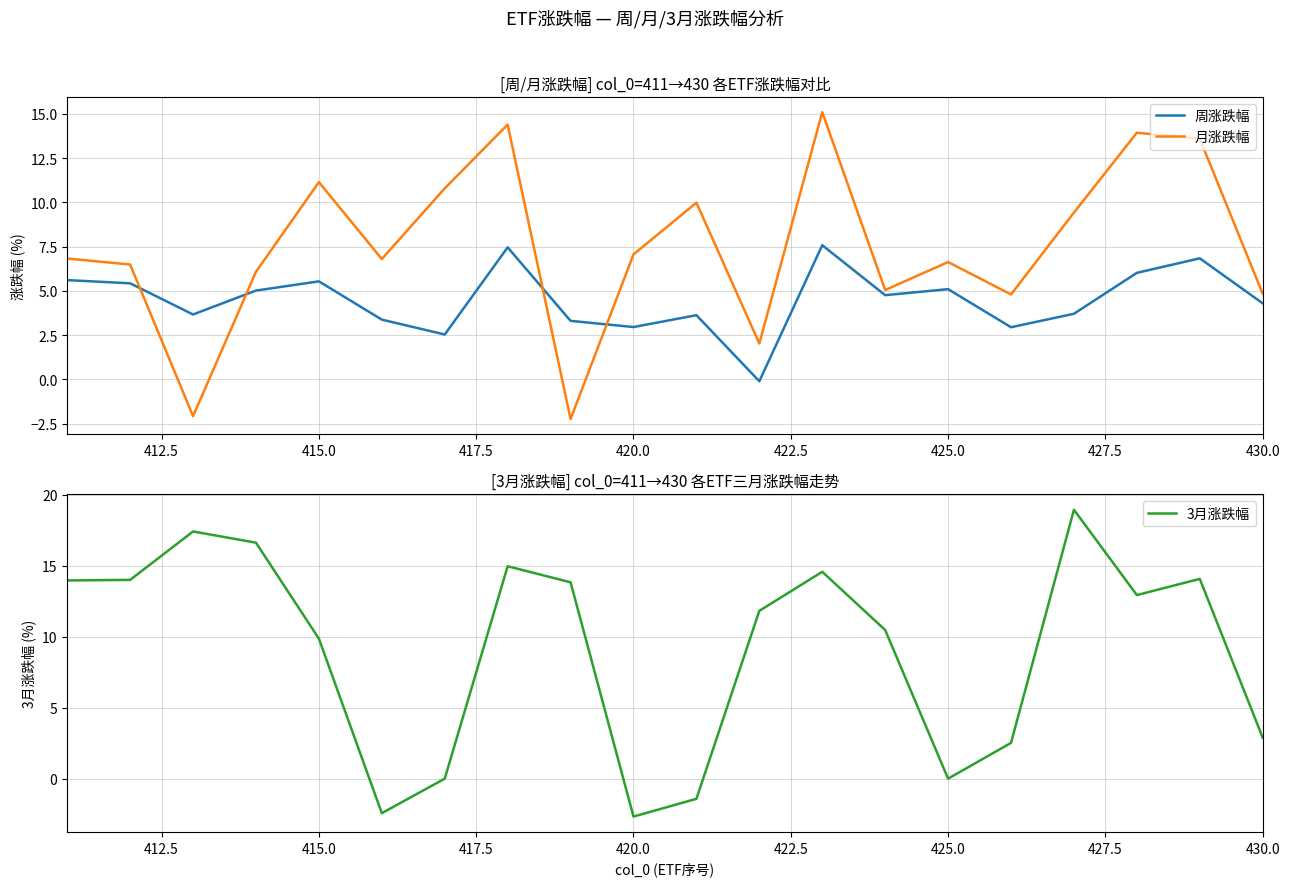

After their last crossing, which series has the higher values: 周涨跌幅 or 月涨跌幅?

月涨跌幅